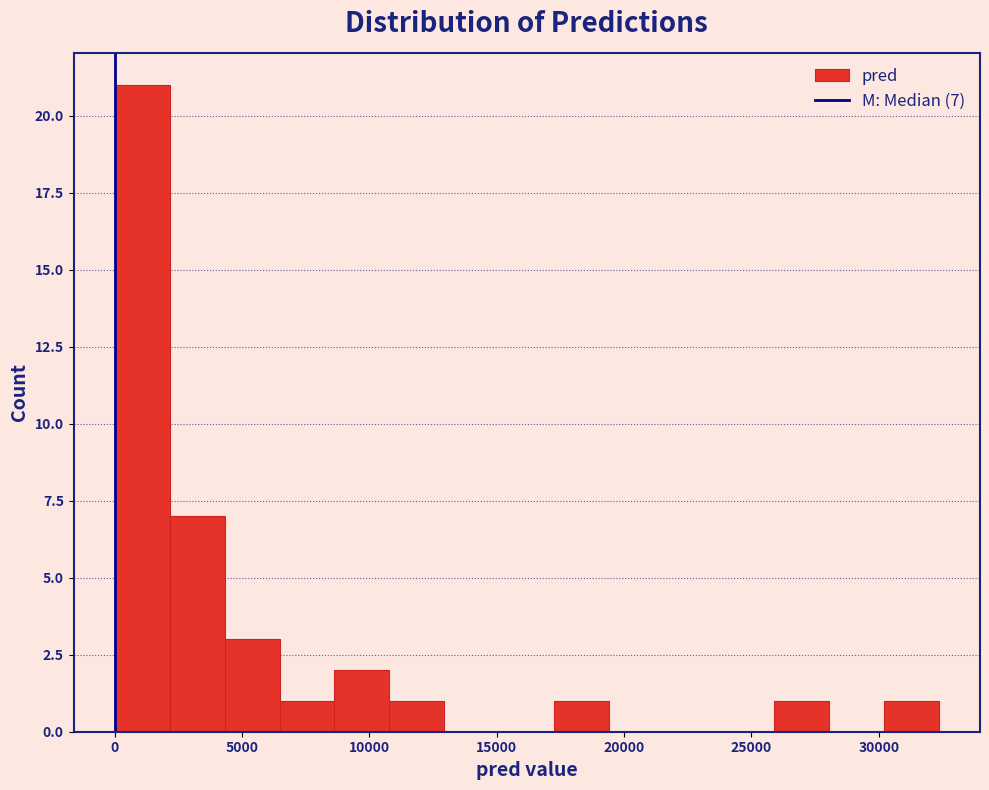

Which range on the x-axis has the tallest bar?

0 to 2000